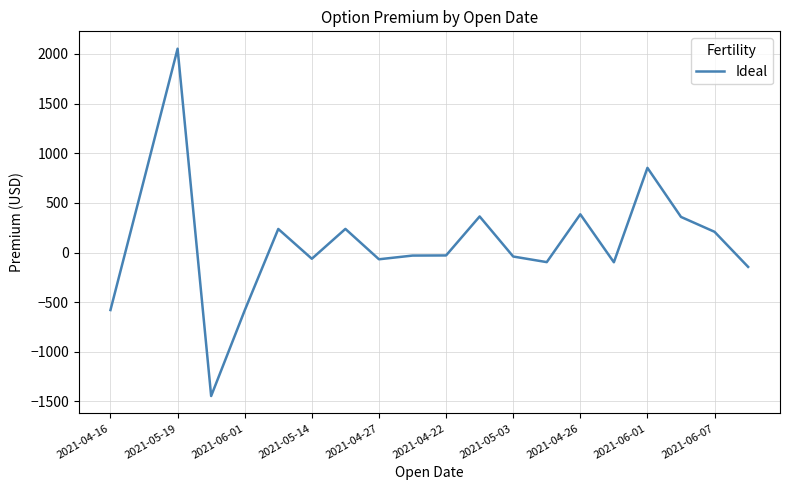

What is the average value?

112.7